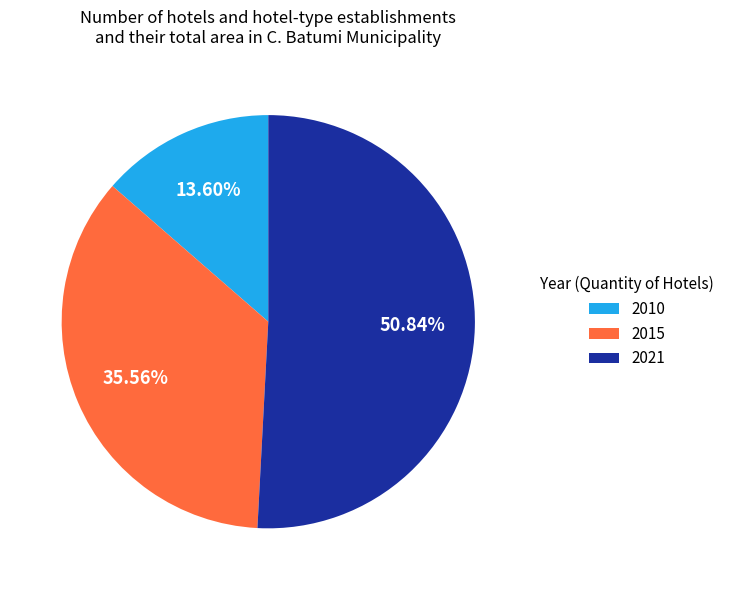

Between 2015 and 2010, which is larger?

2015